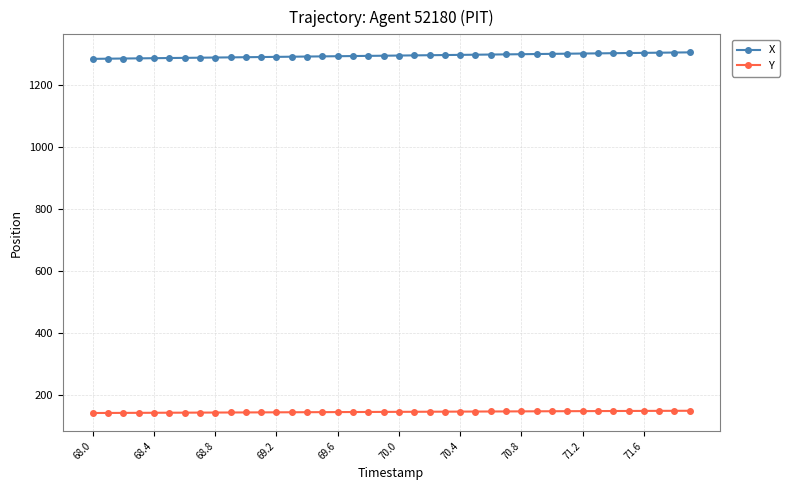

At how many categories does at least one series exceed 743?

40